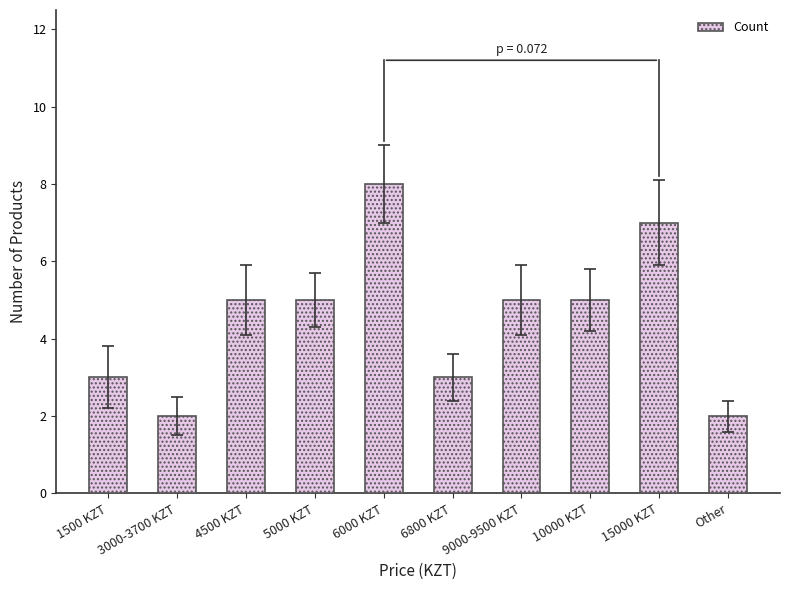

What position from the left is 9000-9500 KZT?

7